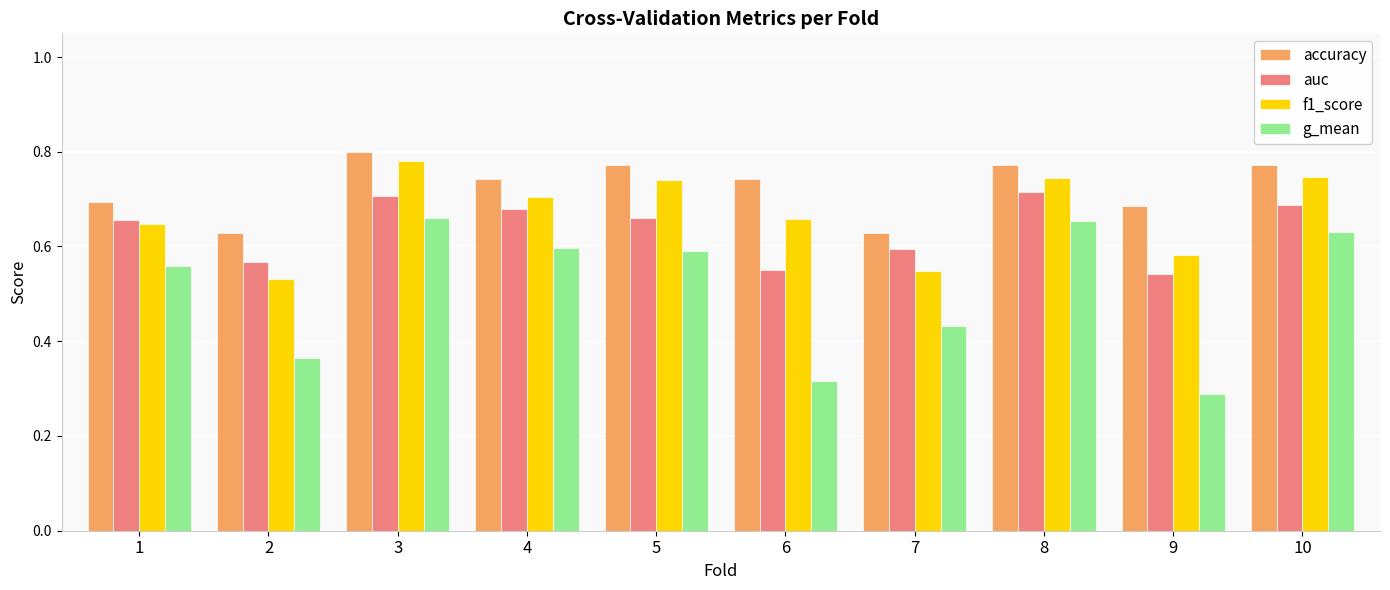

At 5, list the series in order from smallest to largest.

g_mean, auc, f1_score, accuracy